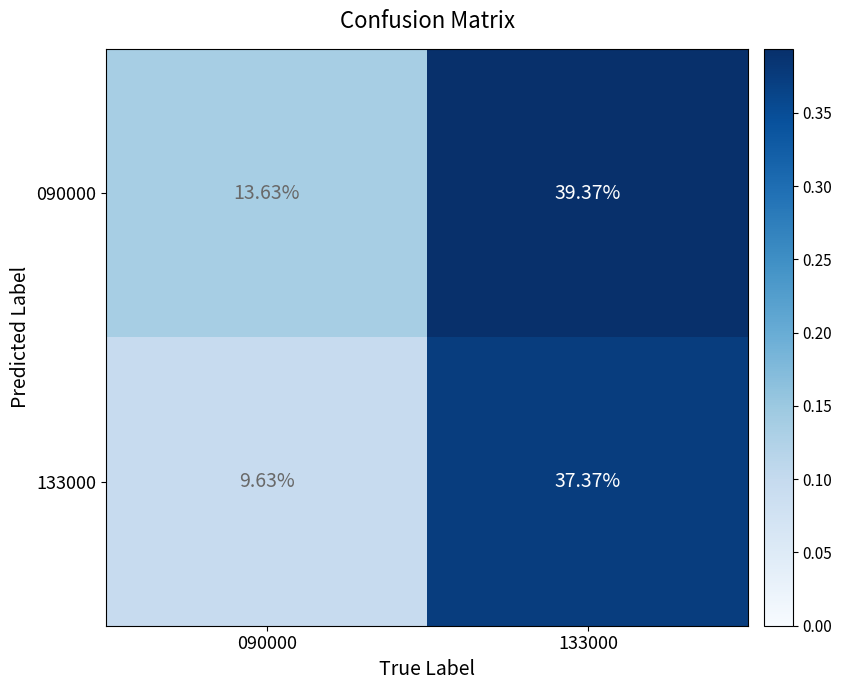

How many categories are shown in the chart?

2